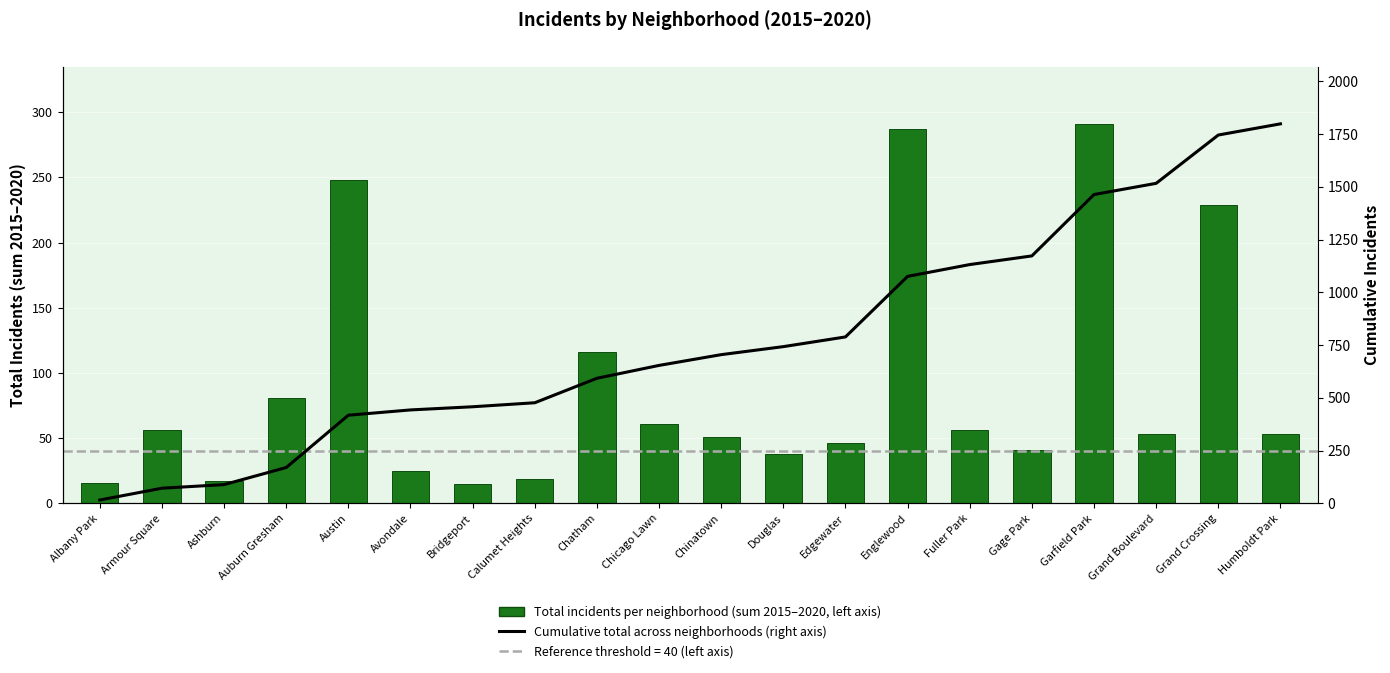

List the series in order of their overall mean, lowest first.

Total incidents (sum 2015–2020, left axis), Cumulative total (right axis)